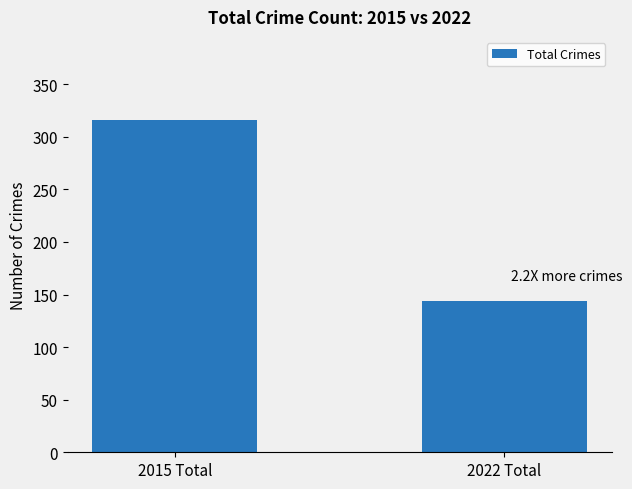

Reading left to right, extract all data points from this chart.

316	144